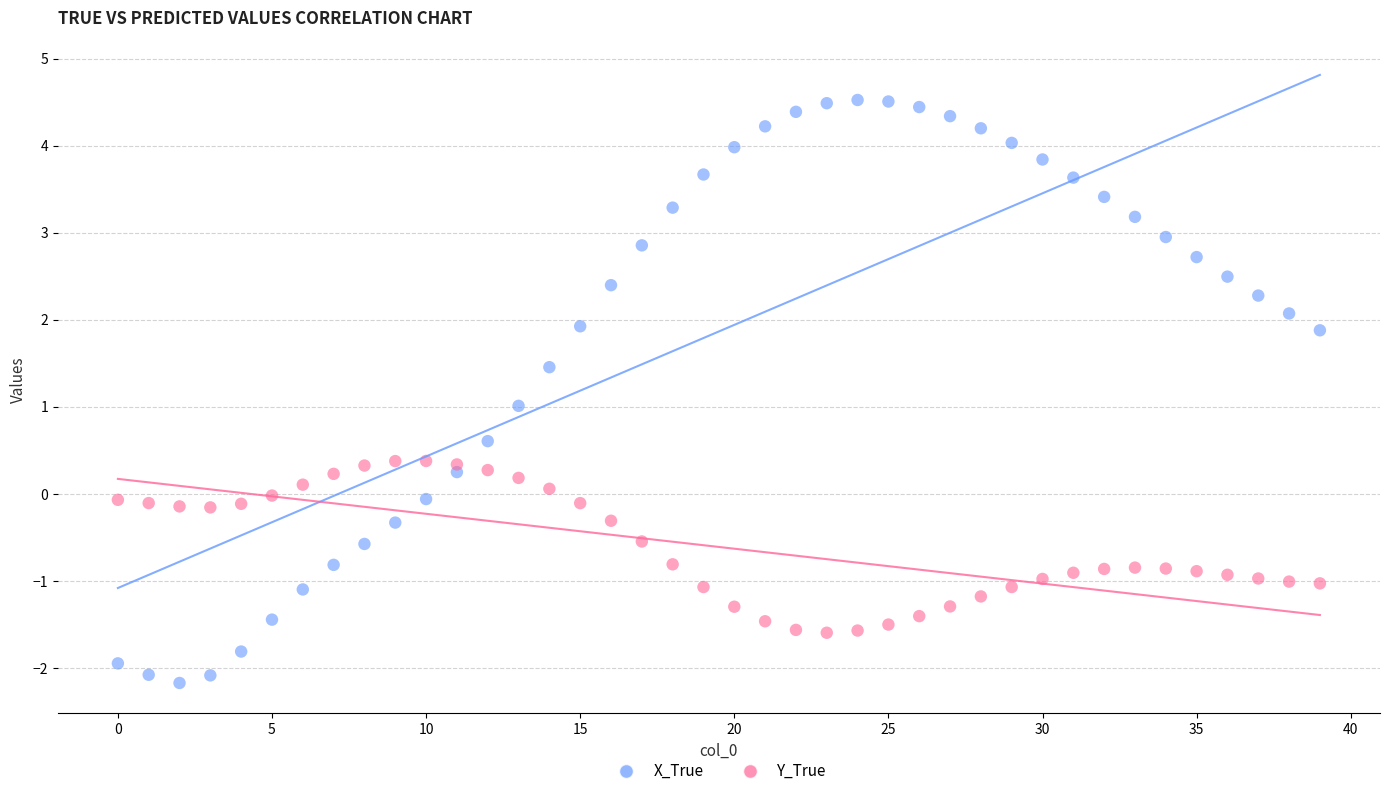

Which series has the largest Y range (max minus min)?

X_True